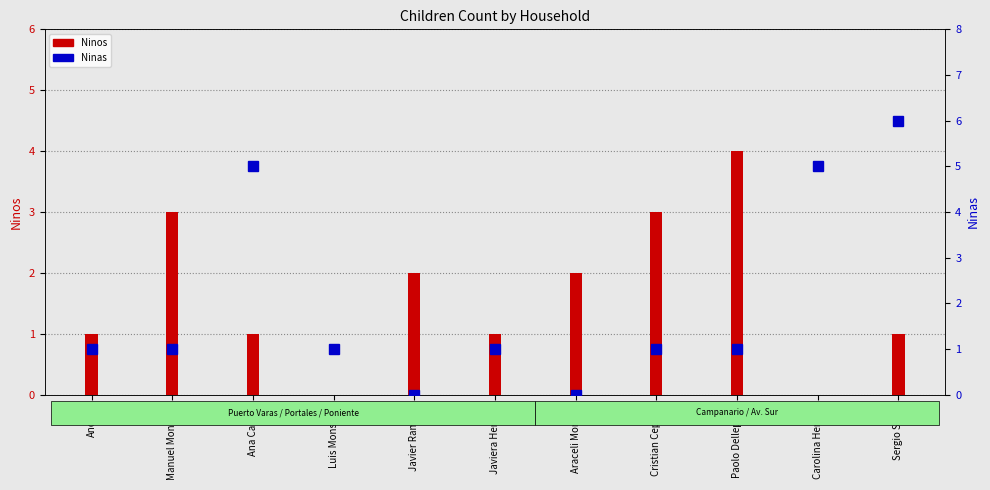

Which has a higher value, Javier Ramirez or Sergio Salvo?

Javier Ramirez